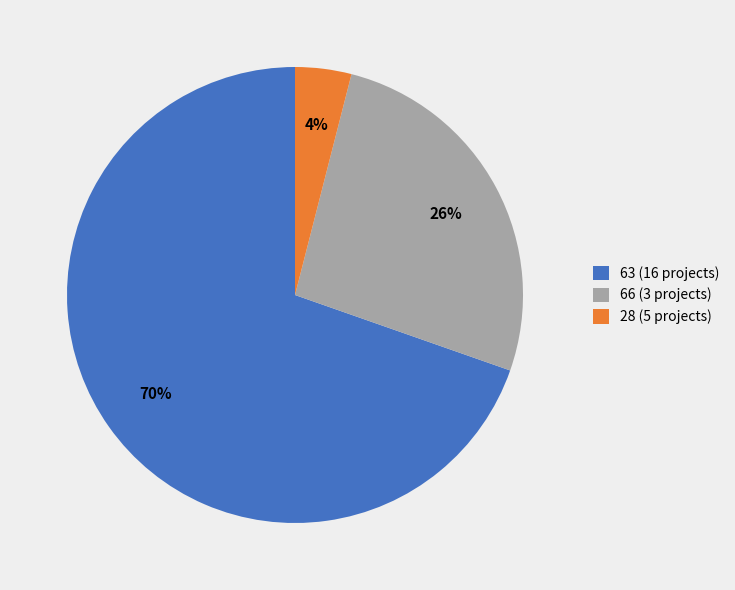

Rank the categories by value from highest to lowest.

63 (16 projects), 66 (3 projects), 28 (5 projects)